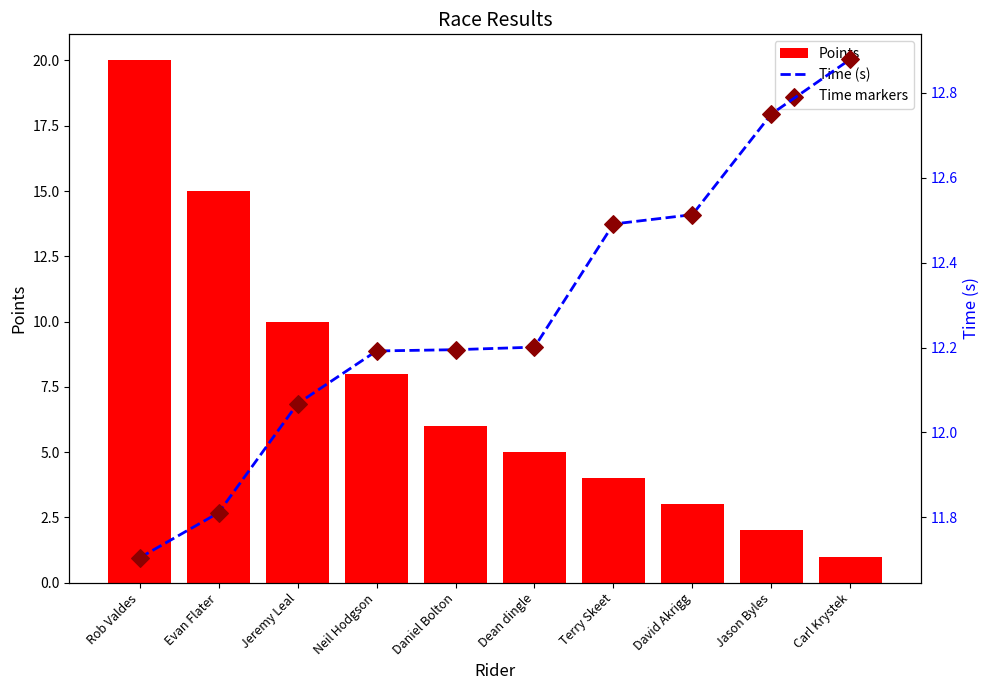

Is the value of Points at Daniel Bolton greater than the value of Time (s) at Daniel Bolton?

No